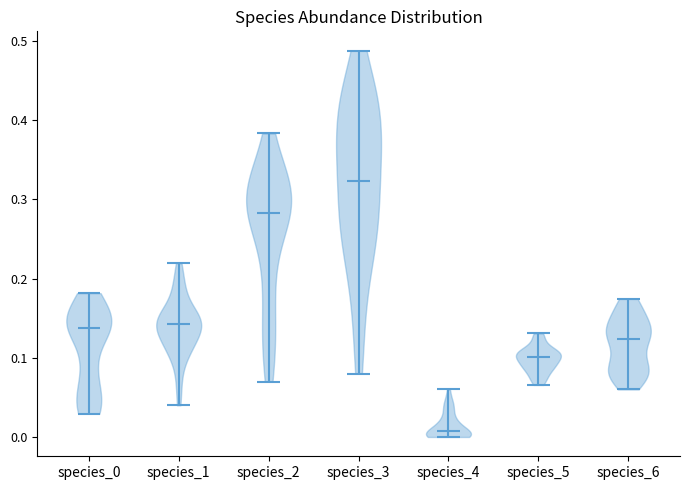

Which violin has the lowest median line?

species_4